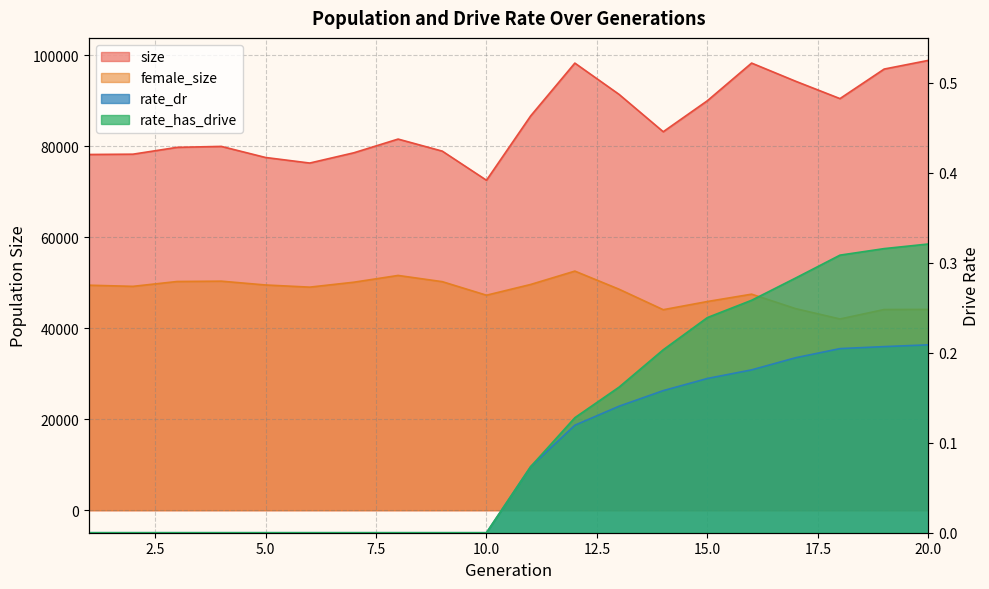

Reading left to right, extract all data points from this chart.

size: 78162.0	78230.0	79732.0	79939.0	77506.0	76282.0	78540.0	81549.0	78900.0	72503.0	86640.0	98243.0	91375.0	83163.0	89981.0	98247.0	94243.0	90441.0	96932.0	98840.0
female_size: 49441.0	49190.0	50255.0	50329.0	49491.0	49018.0	50101.0	51586.0	50220.0	47242.0	49604.0	52539.0	48562.0	44060.0	45859.0	47470.0	44286.0	42023.0	44101.0	44129.0
rate_dr: 0.0	0.0	0.0	0.0	0.0	0.0	0.0	0.0	0.0	0.0	0.1	0.1	0.1	0.2	0.2	0.2	0.2	0.2	0.2	0.2
rate_has_drive: 0.0	0.0	0.0	0.0	0.0	0.0	0.0	0.0	0.0	0.0	0.1	0.1	0.2	0.2	0.2	0.3	0.3	0.3	0.3	0.3